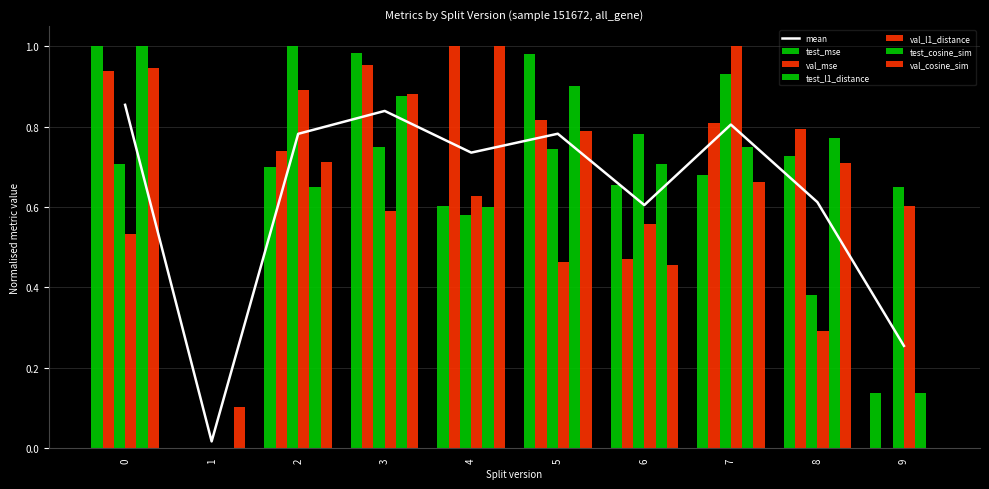

At how many categories does at least one series exceed 0?

10